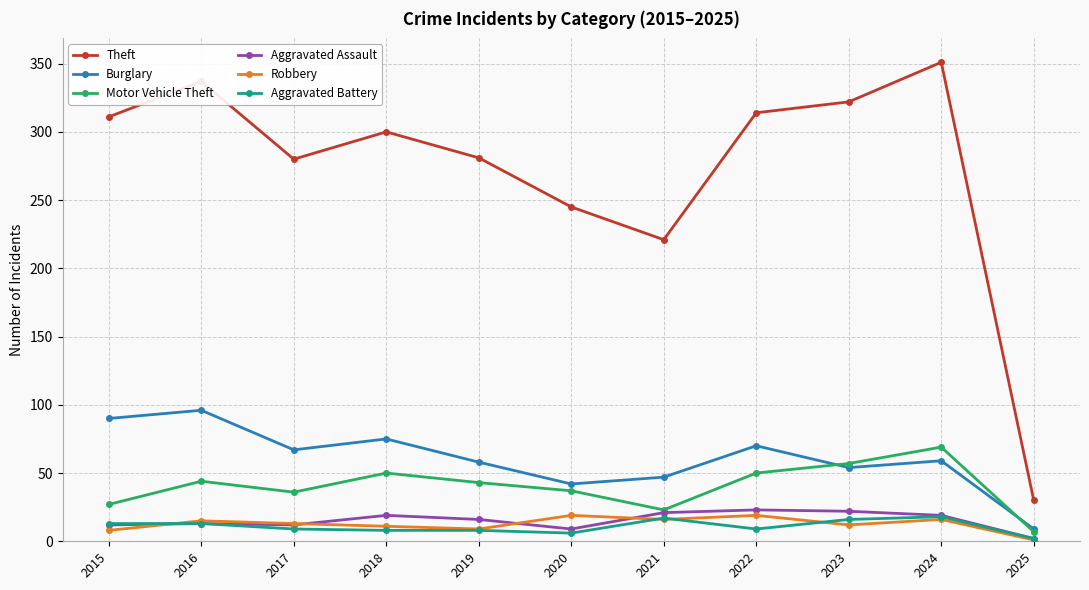

True or false: Robbery and Burglary intersect in this chart.

False